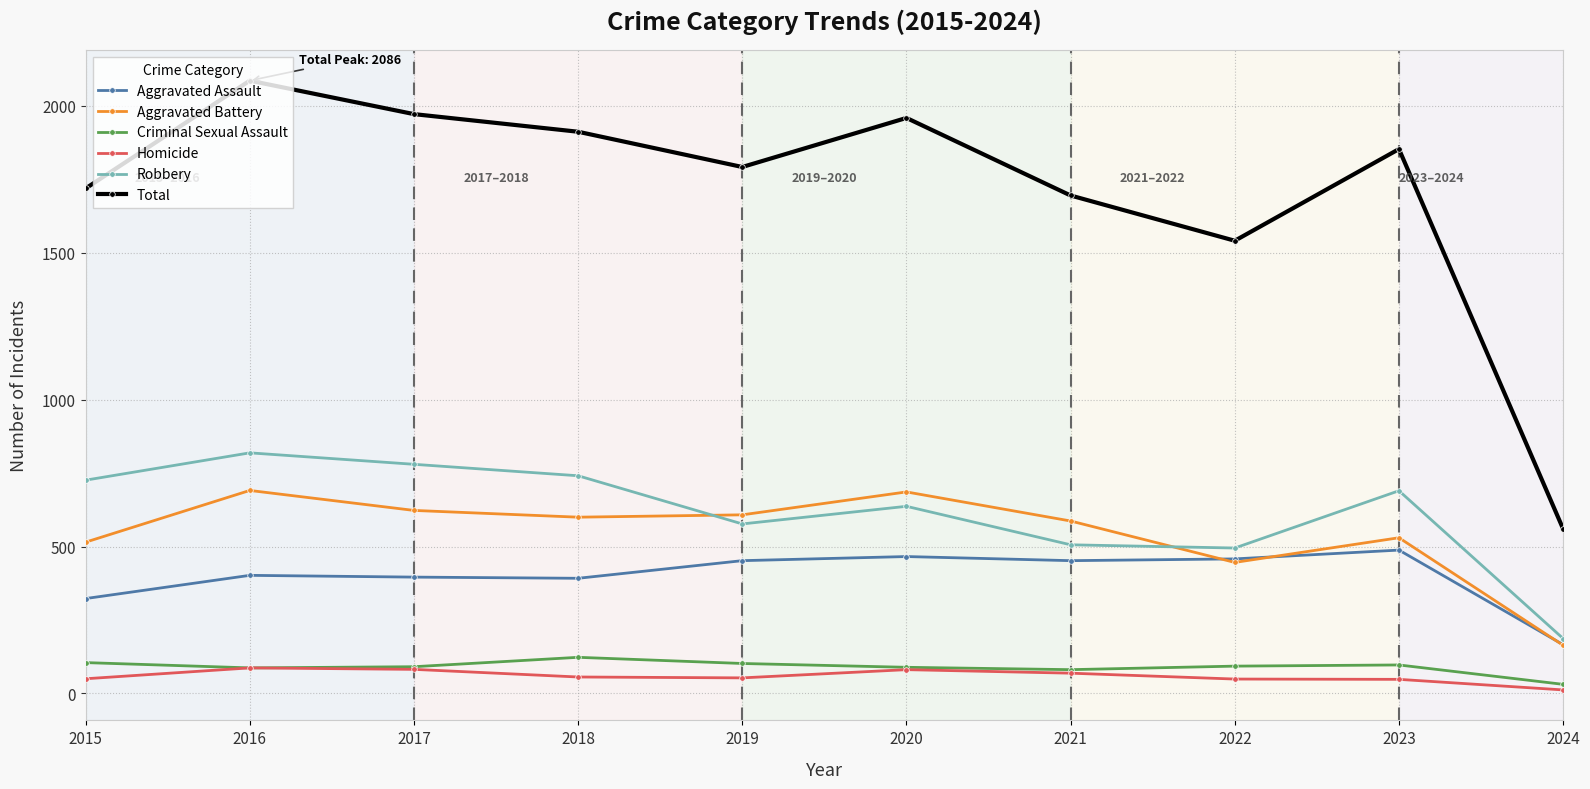

Where does the Aggravated Battery series first go above 600?

2016